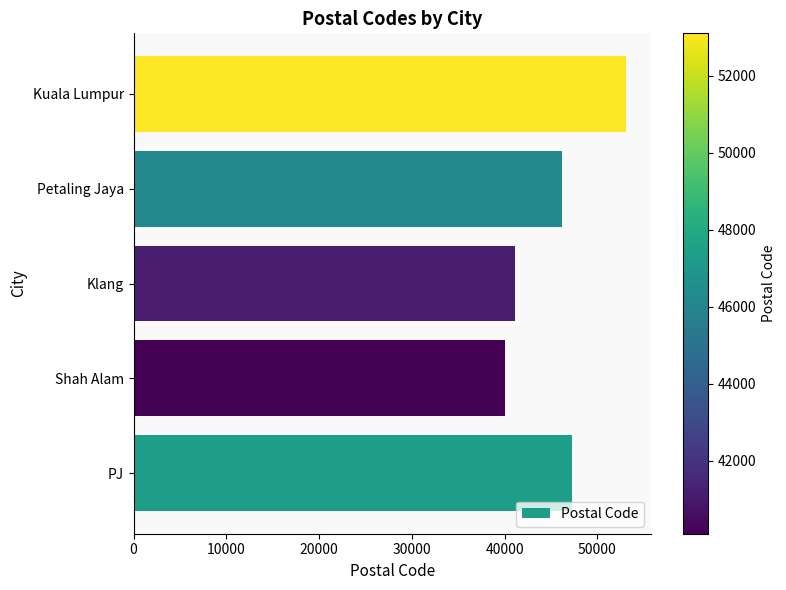

Which label corresponds to the largest value in the chart?

Kuala Lumpur